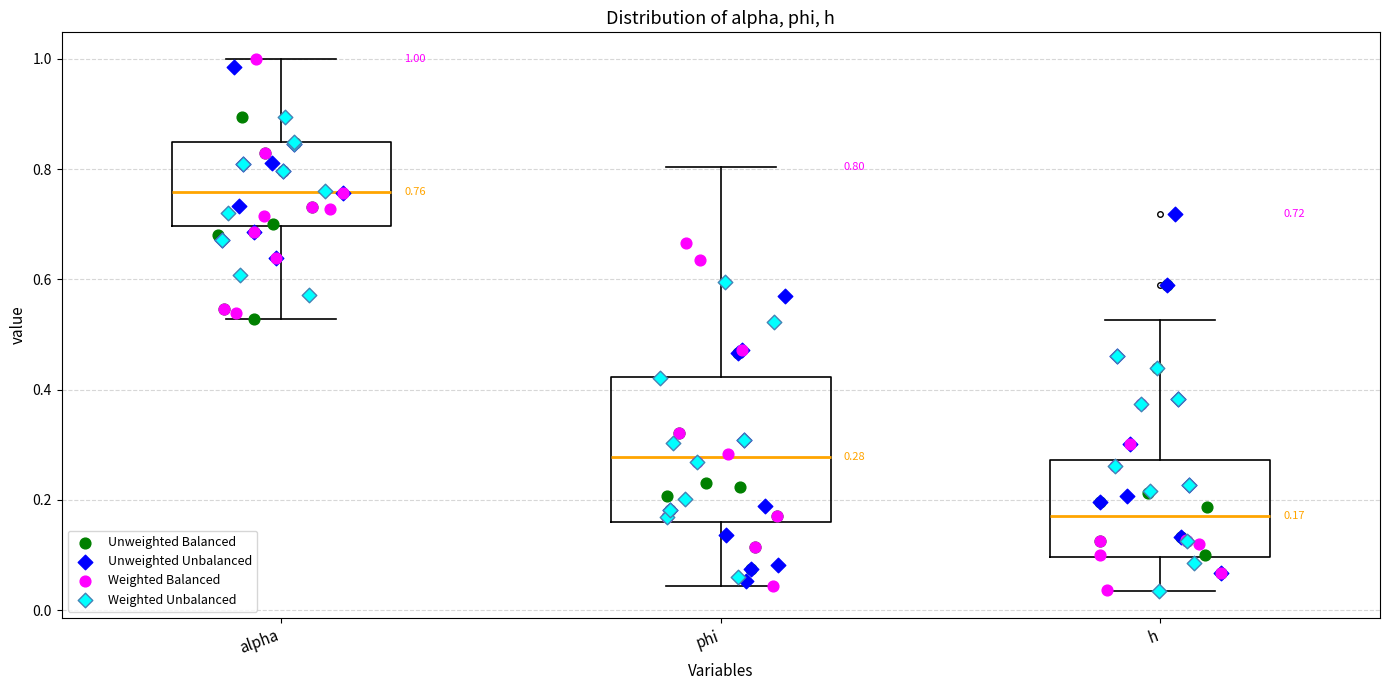

Comparing the boxes themselves (not the whiskers), which one is the tallest?

phi